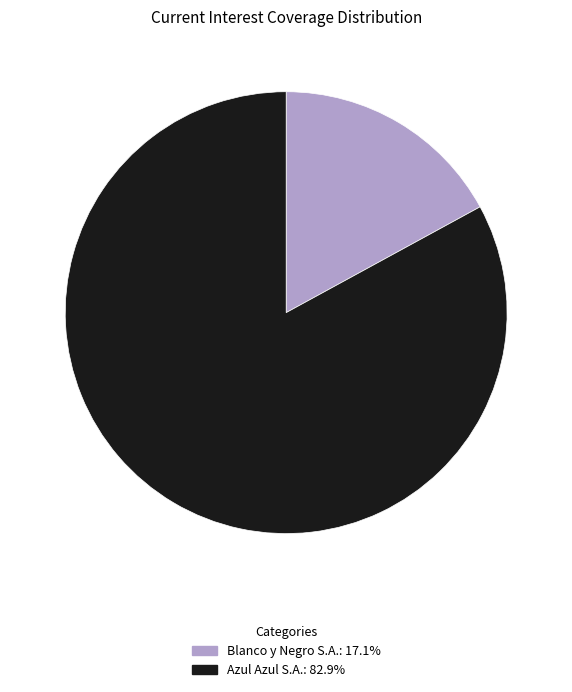

Does any single category account for the majority?

Yes